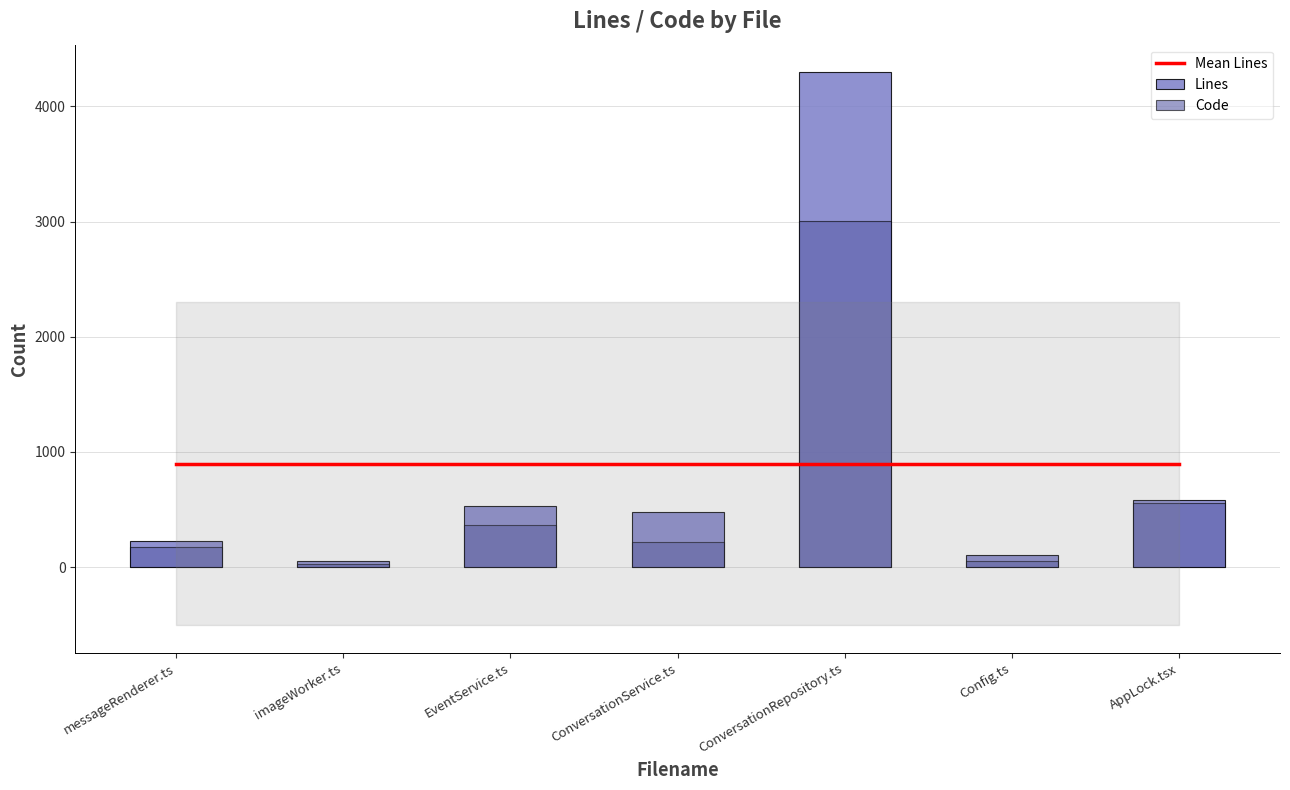

How many values in the Lines series are below 483?

3